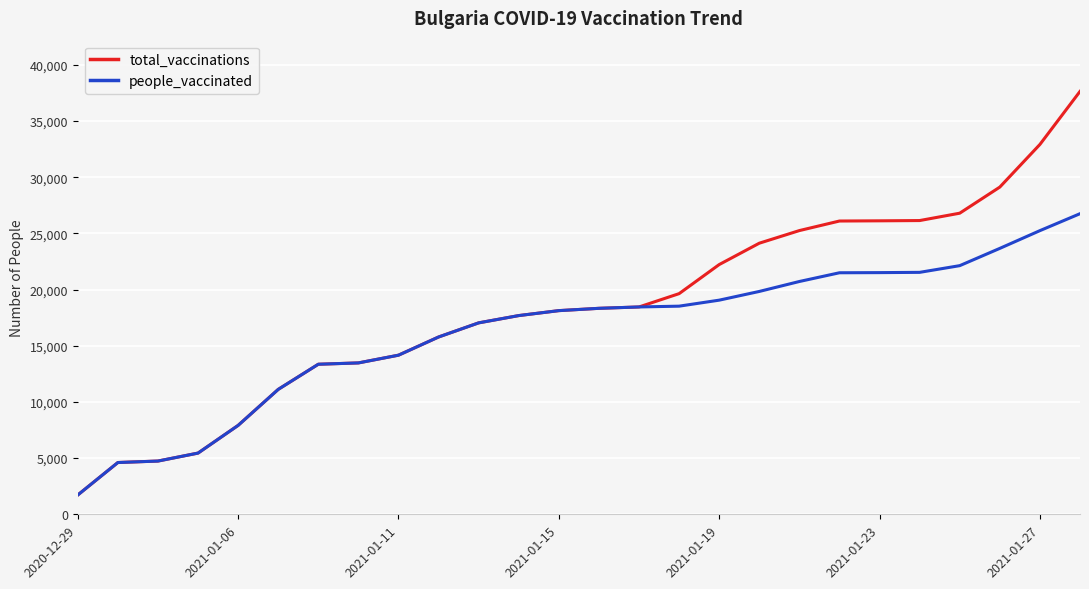

What is the lowest value of the total_vaccinations series?

1719